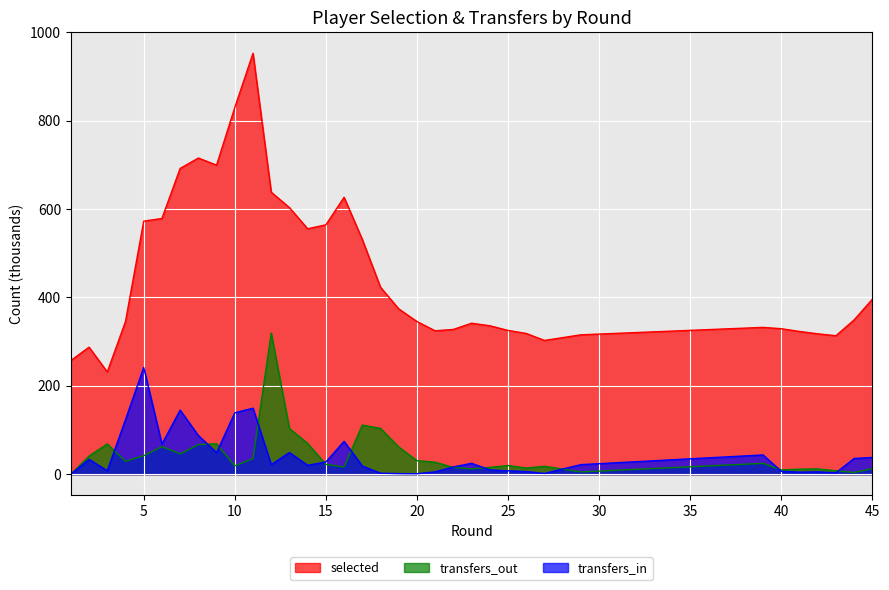

Where does the transfers_out series first go above 24?

2